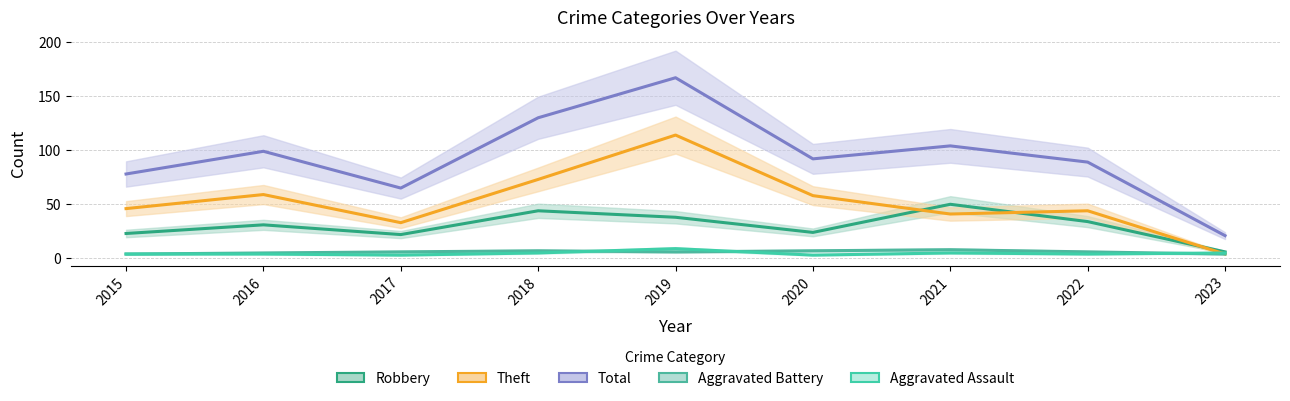

Rank the series at 2021 from lowest to highest value.

Aggravated Assault, Aggravated Battery, Theft, Robbery, Total